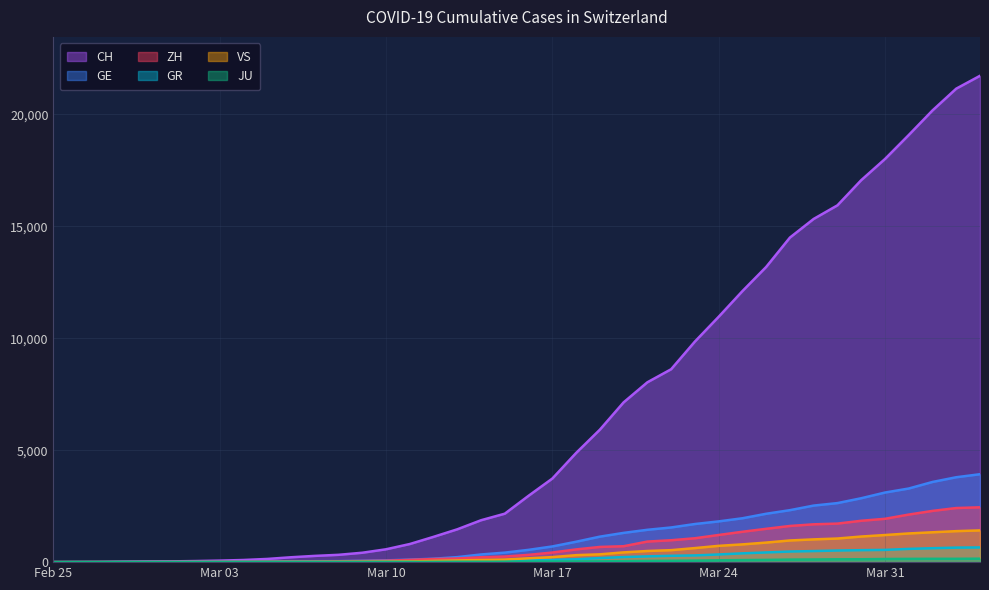

Reading left to right, transcribe all the data shown in this chart.

CH: 0	4	8	19	29	35	49	68	96	143	218	279	327	420	574	809	1130	1467	1872	2165	2965	3734	4877	5917	7138	8035	8618	9854	10961	12108	13188	14501	15334	15941	17065	18010	19082	20180	21154	21728
GE: 0	1	1	4	8	9	10	13	15	20	29	42	44	59	79	112	153	224	343	425	549	701	911	1139	1307	1445	1549	1703	1820	1960	2161	2322	2527	2638	2855	3109	3289	3582	3793	3928
ZH: 0	0	2	2	6	7	10	13	15	23	29	34	40	49	62	101	140	163	218	250	326	429	568	679	711	919	978	1067	1213	1357	1489	1616	1690	1722	1848	1936	2125	2289	2417	2450
GR: 0	2	2	6	6	6	9	9	12	14	16	17	18	18	22	31	43	53	56	71	84	101	128	182	226	258	284	300	343	393	433	474	495	519	535	547	592	622	649	657
VS: 0	0	0	1	1	2	3	3	4	5	6	7	12	17	22	30	53	76	98	115	172	225	312	349	436	498	535	628	728	793	874	968	1017	1055	1144	1211	1282	1334	1385	1418
JU: 0	0	1	1	1	1	1	2	2	4	4	5	5	7	7	7	12	17	18	19	25	29	32	36	44	54	61	69	82	92	100	114	119	127	128	140	145	149	149	154